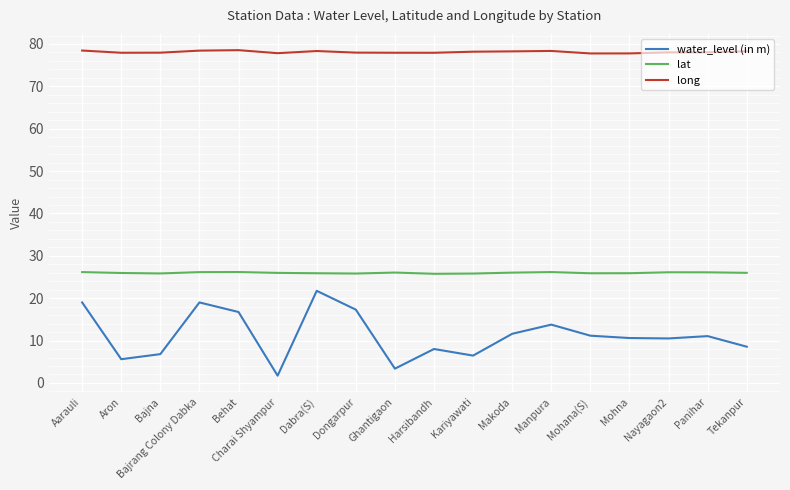

Which category has the highest value in the water_level (in m) series?

Dabra(S)